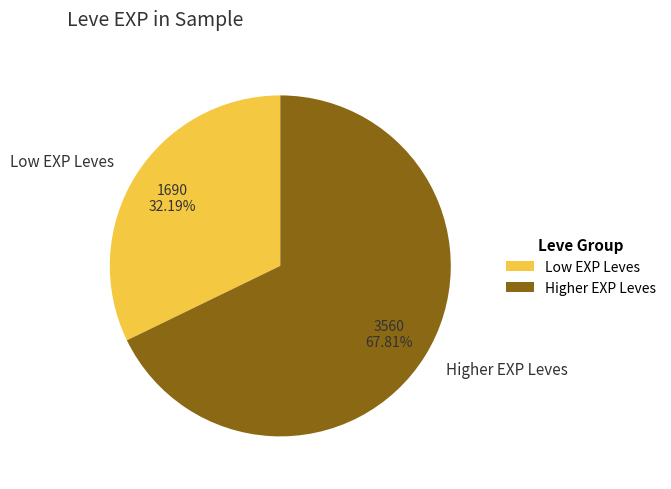

What is the largest slice in the pie chart?

Higher EXP Leves